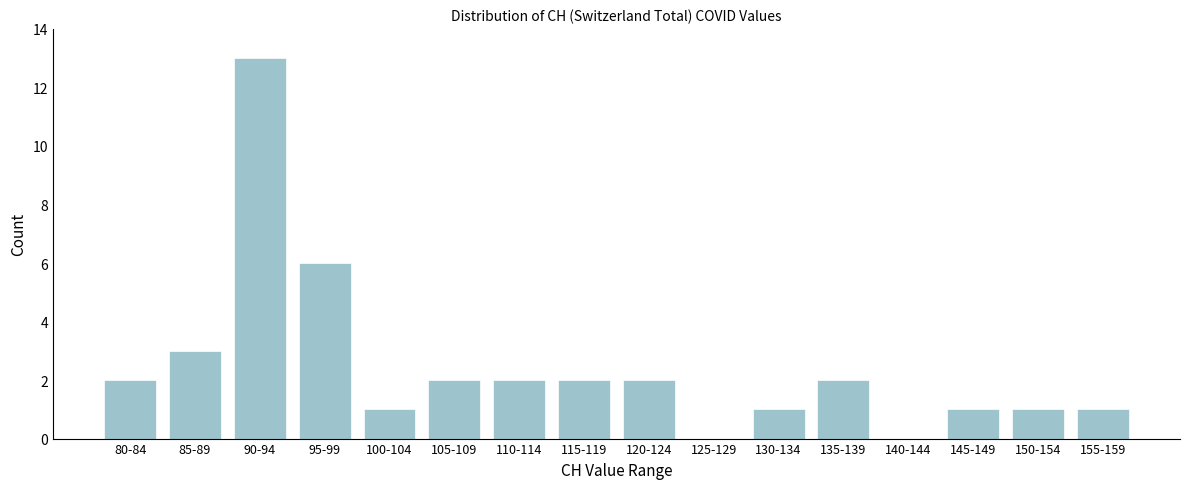

Reading left to right, list all the values displayed in this chart.

80-84=2	85-89=3	90-94=13	95-99=6	100-104=1	105-109=2	110-114=2	115-119=2	120-124=2	125-129=0	130-134=1	135-139=2	140-144=0	145-149=1	150-154=1	155-159=1